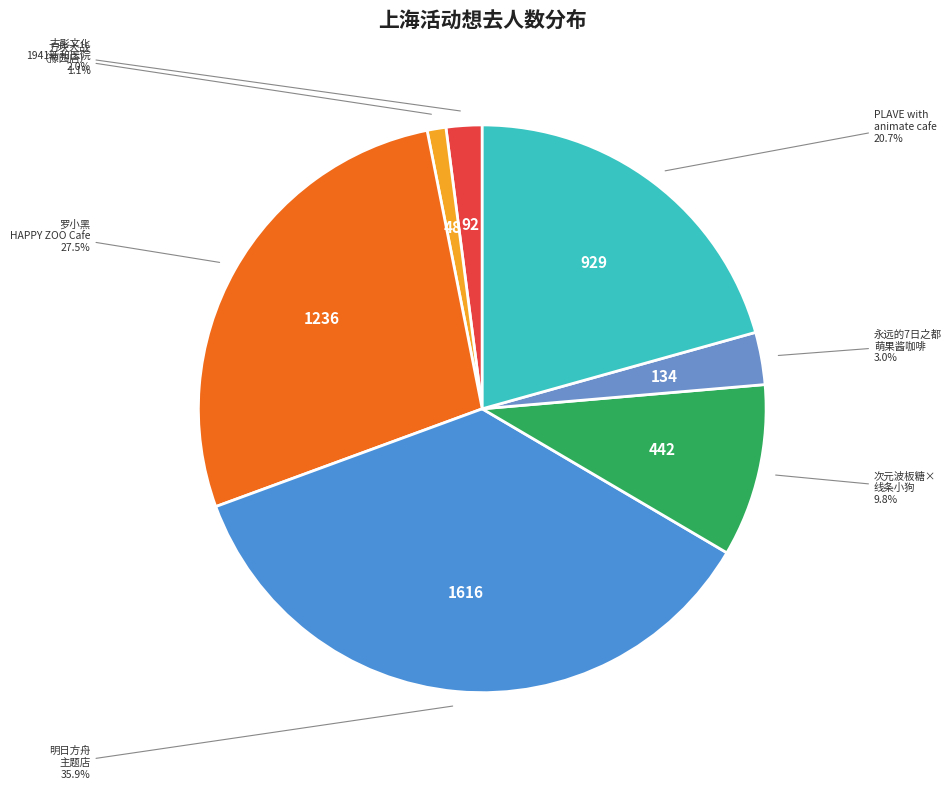

Count the number of slices in the pie.

7